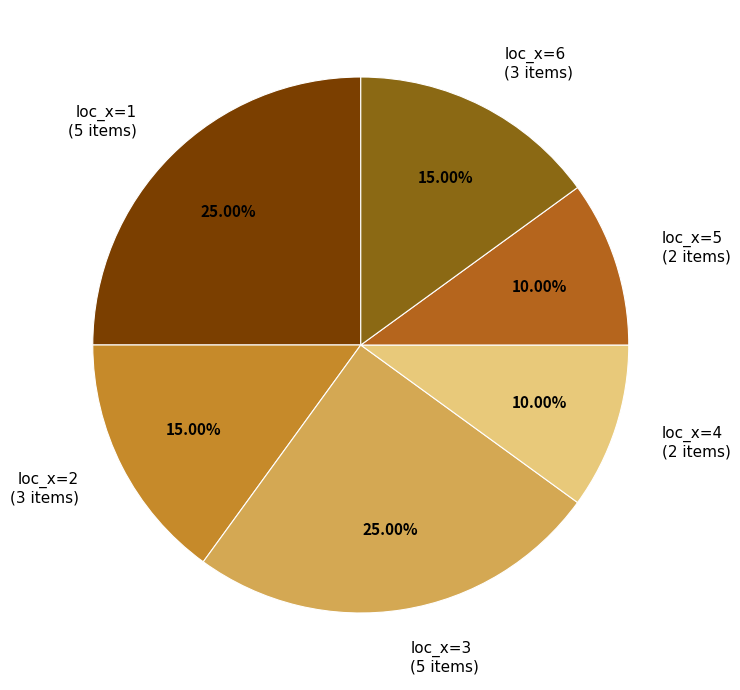

What percentage do loc_x=6 and loc_x=3 together represent?

40.0%